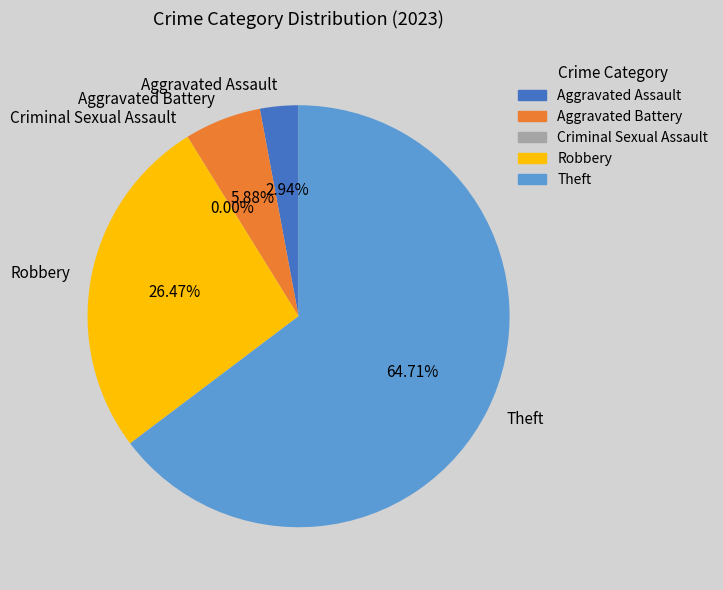

To the nearest percent, what portion does Aggravated Assault represent?

3%